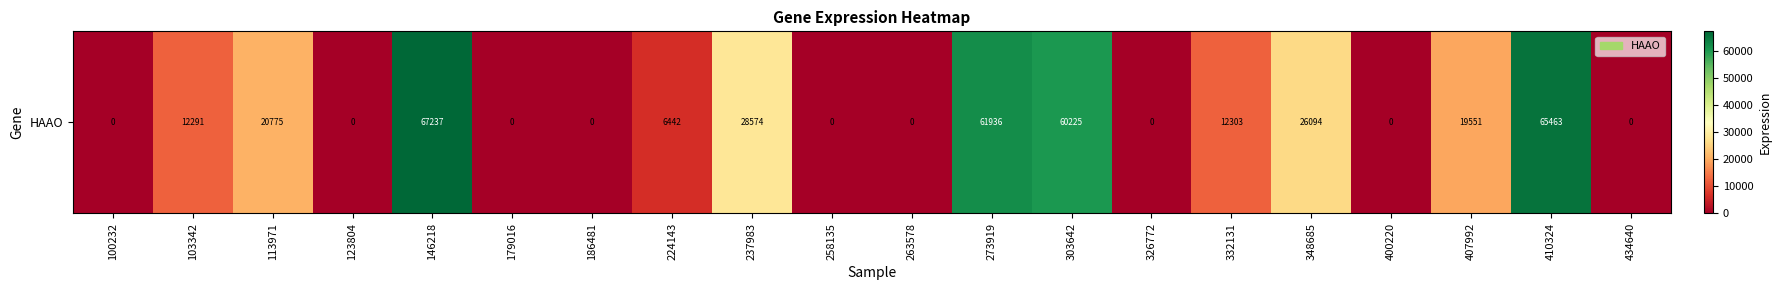

How many positive values are there?

11